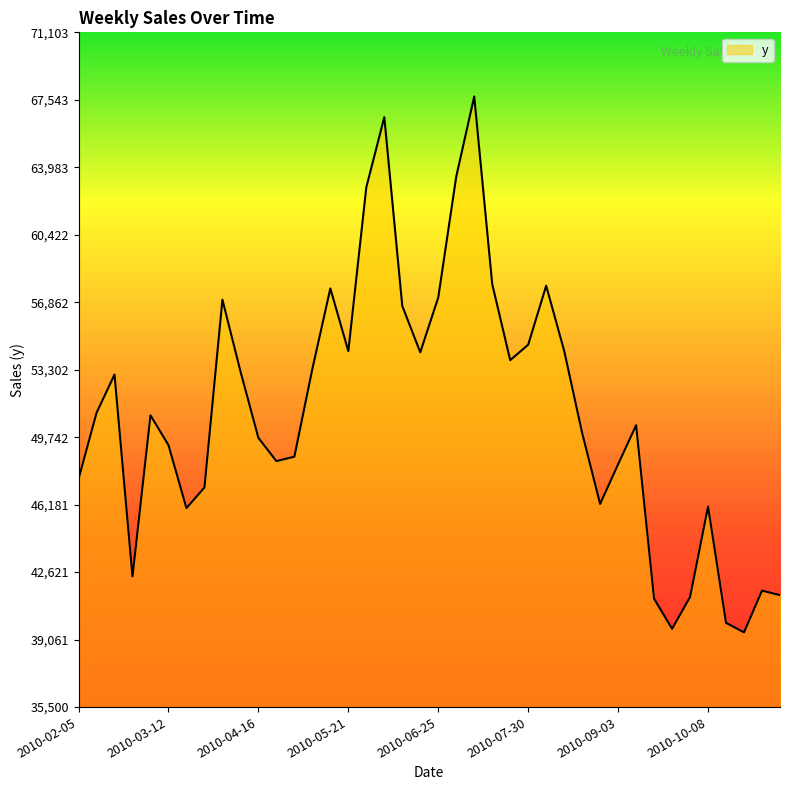

What is the maximum value shown in the chart?

67717.7